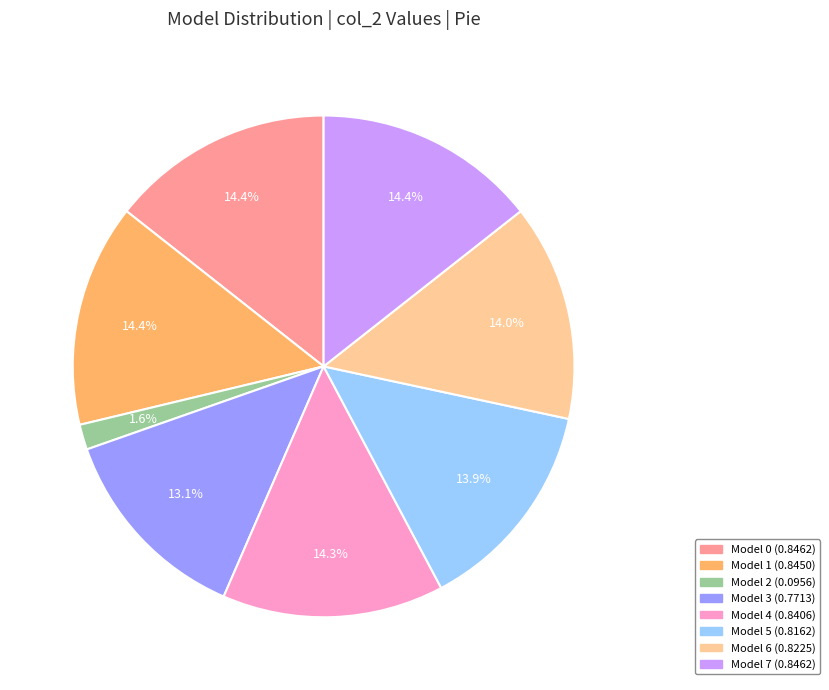

Is there a majority slice in this chart?

No